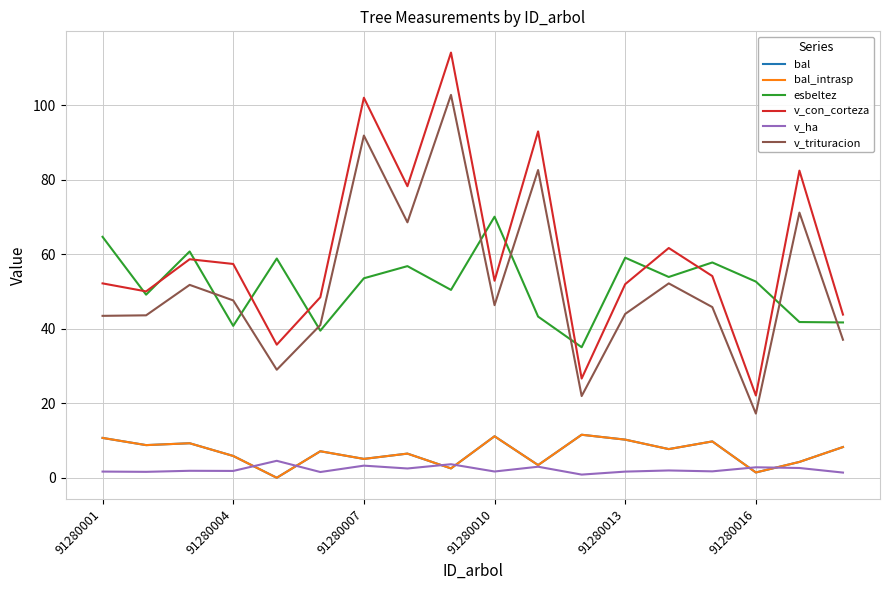

What is the maximum value shown in the chart?

114.1